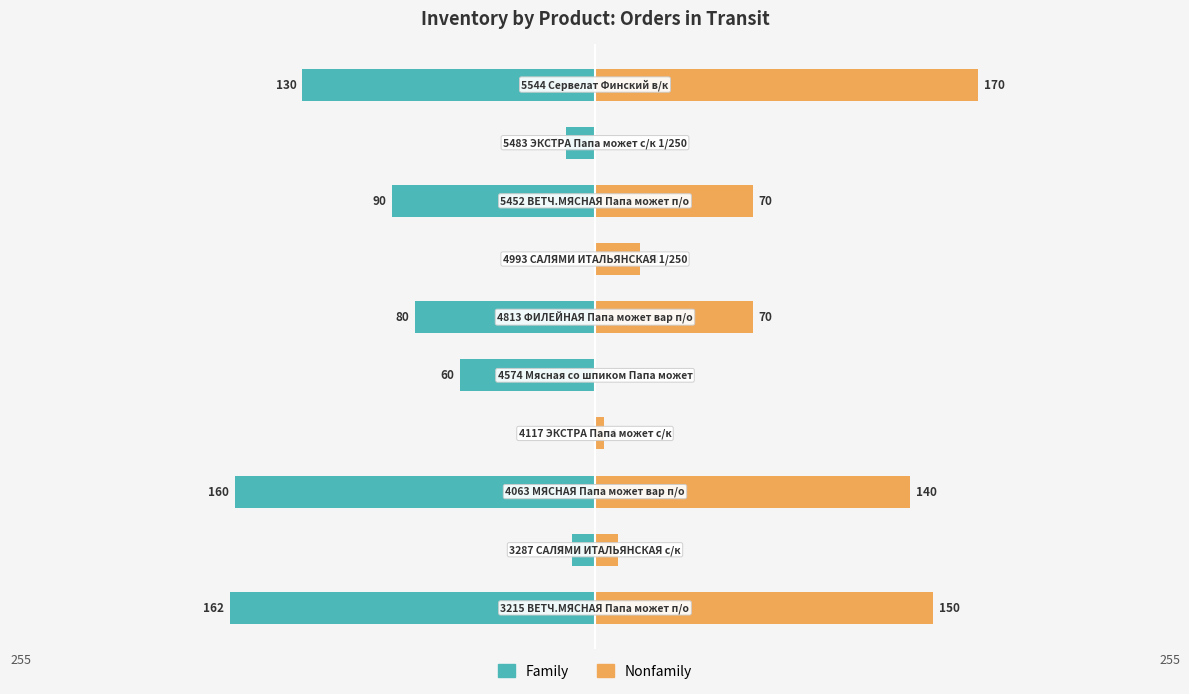

Rank the series by their average value, from lowest to highest.

Family, Nonfamily